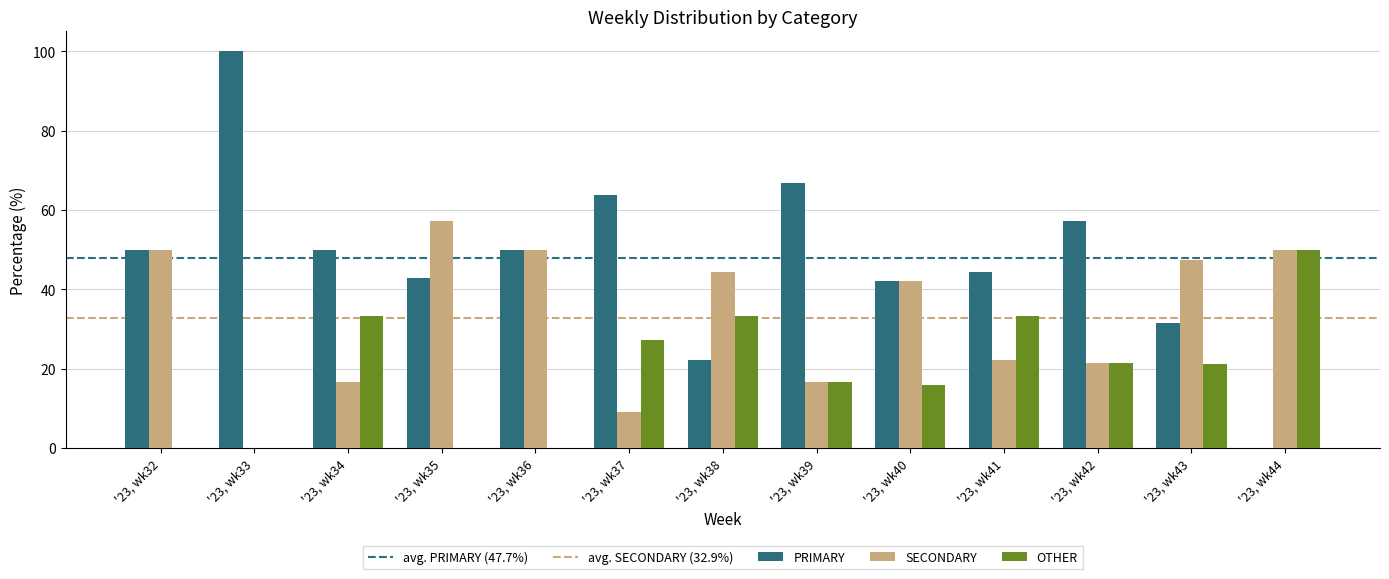

How many categories are shown in the chart?

13